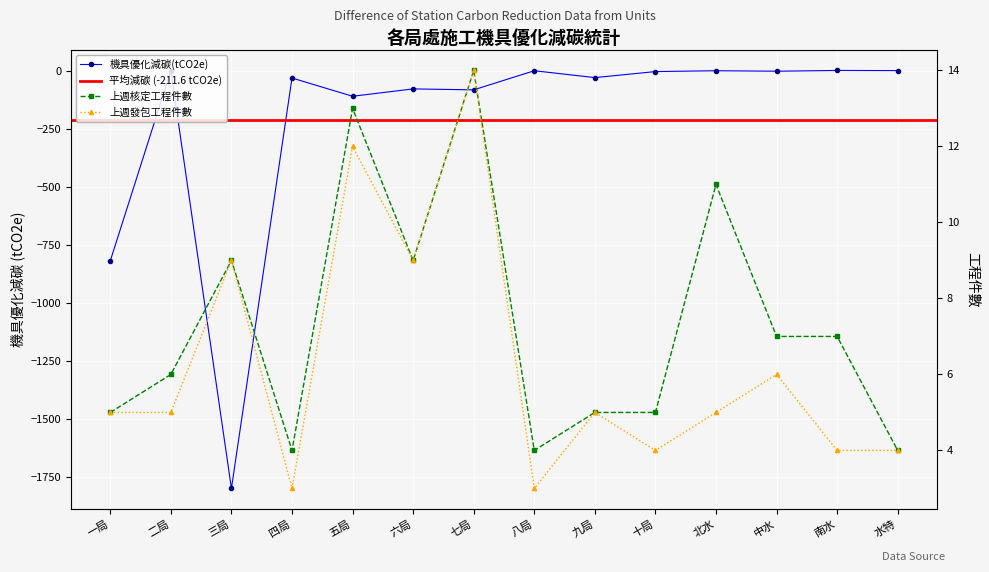

Where is 上週核定工程件數 nearest to the value 9?

三局